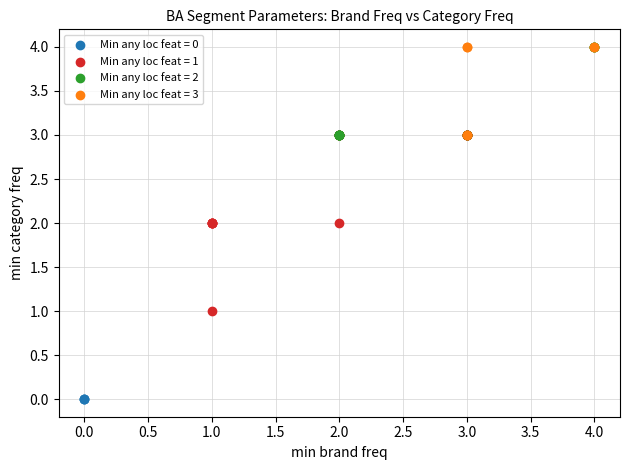

Which series reaches the minimum Y coordinate?

Min any loc feat = 0